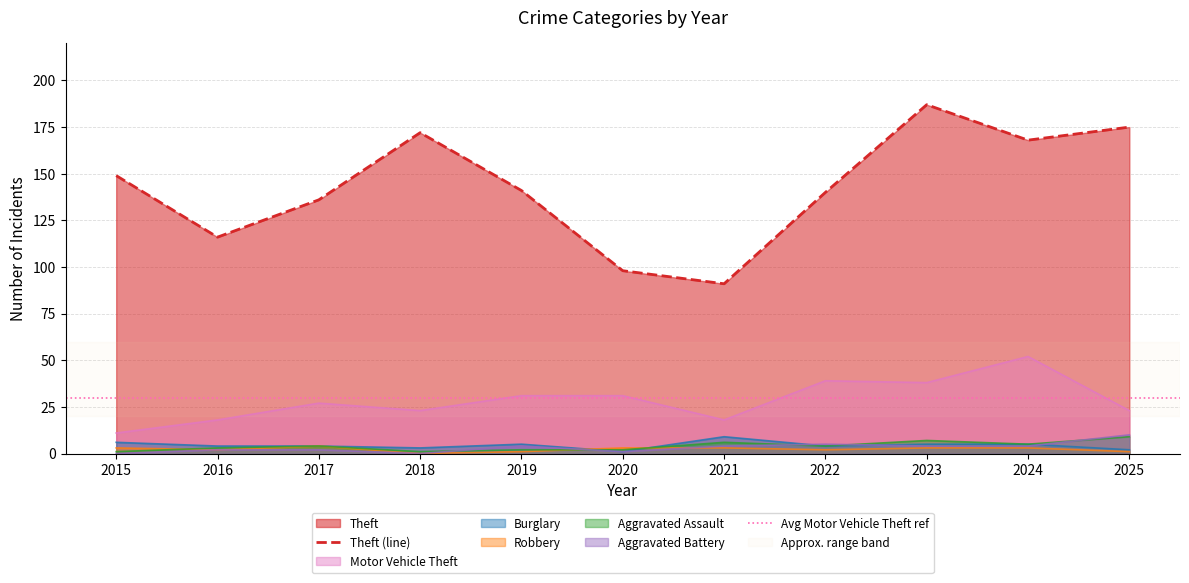

What is the difference between the maximum and second lowest values in the Aggravated Battery series?

10